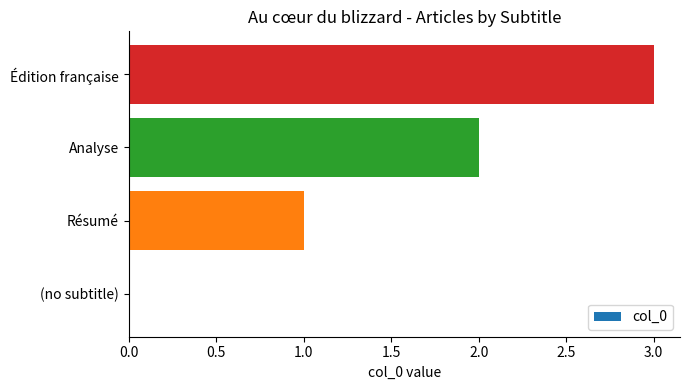

What is the sum of all values?

6